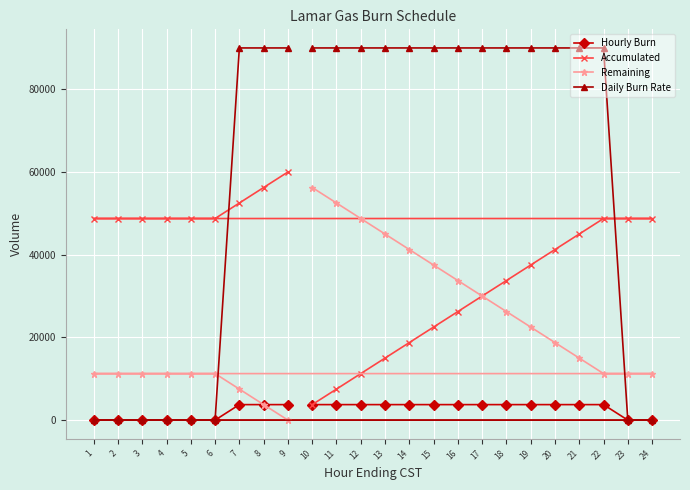

How many lines are shown in the chart?

4